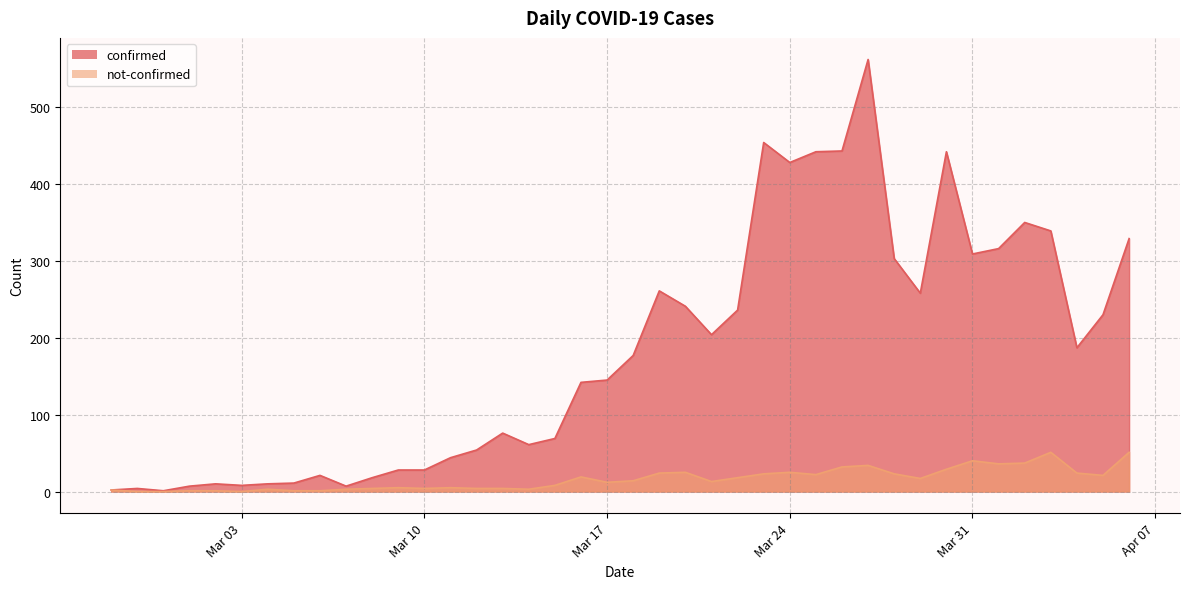

The confirmed series shows 7 at 2020-03-01. True or false?

True